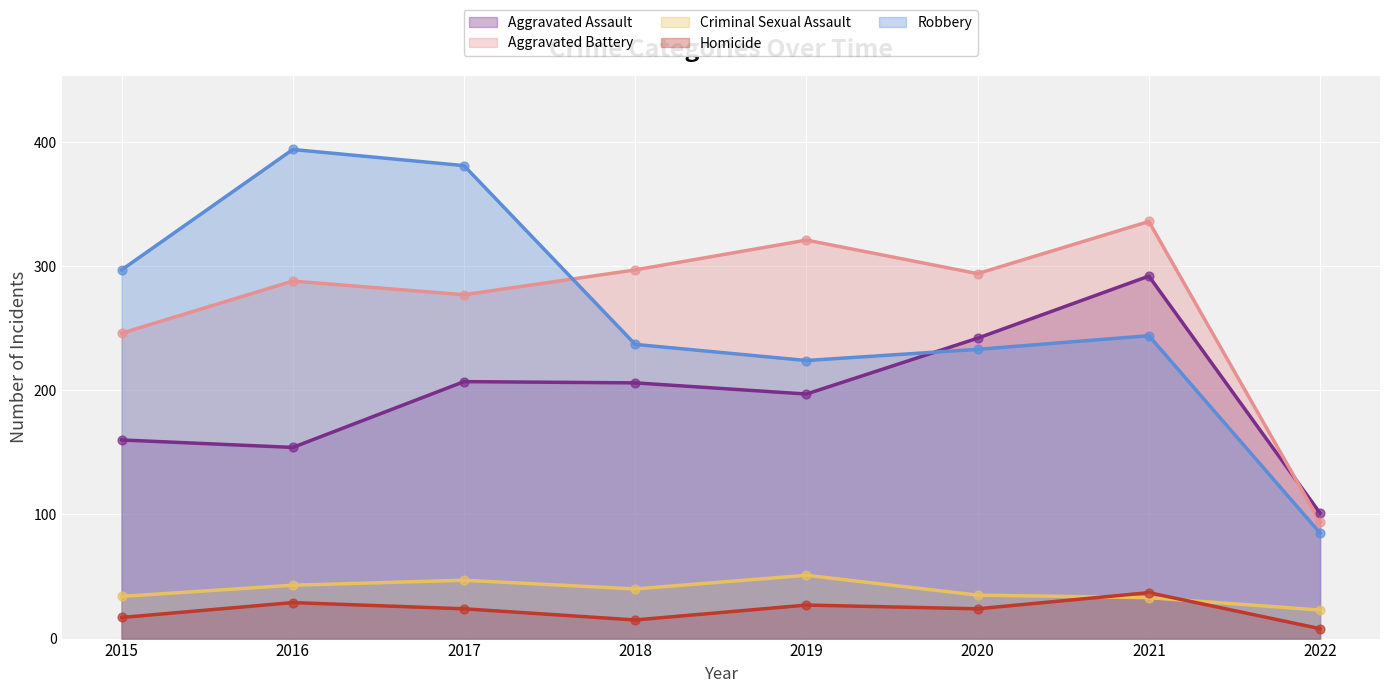

Which series has the largest total across all categories?

Aggravated Battery